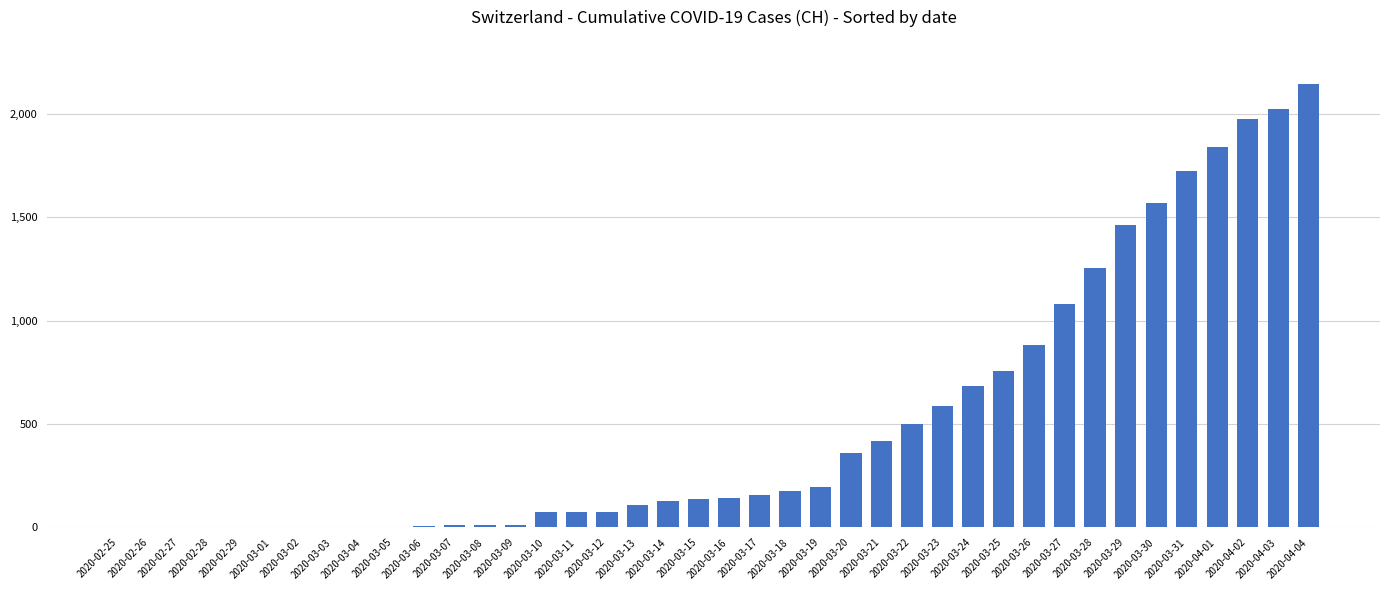

Where is the data nearest to the value 1071?

2020-03-27